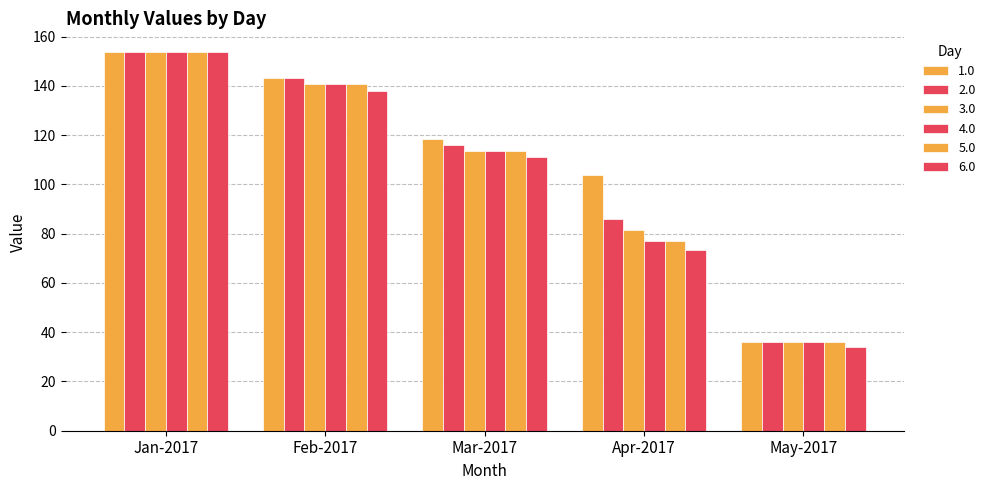

How many data points in 2.0 are above 115?

3